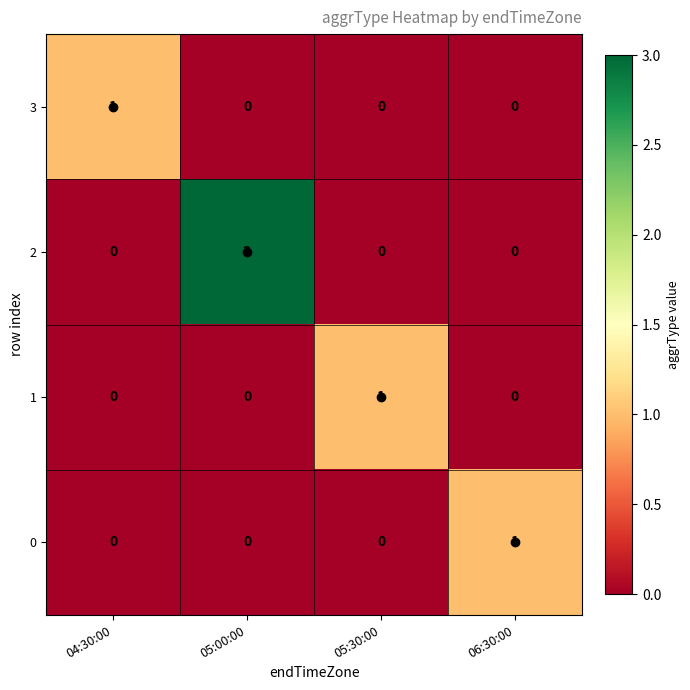

Which series has the largest range (max minus min)?

2